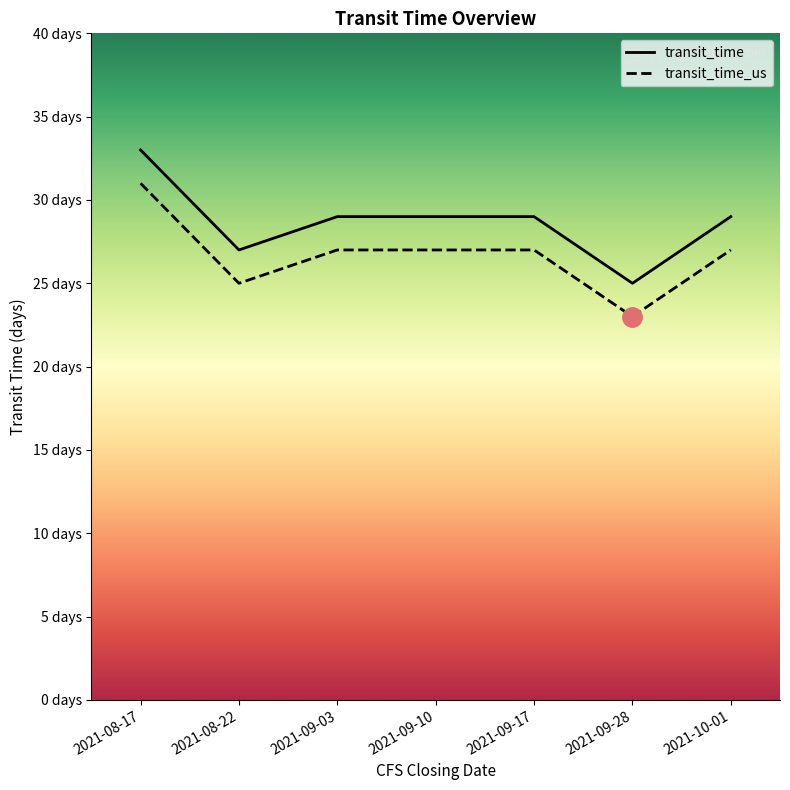

Does the chart display data point markers on the line(s)?

No